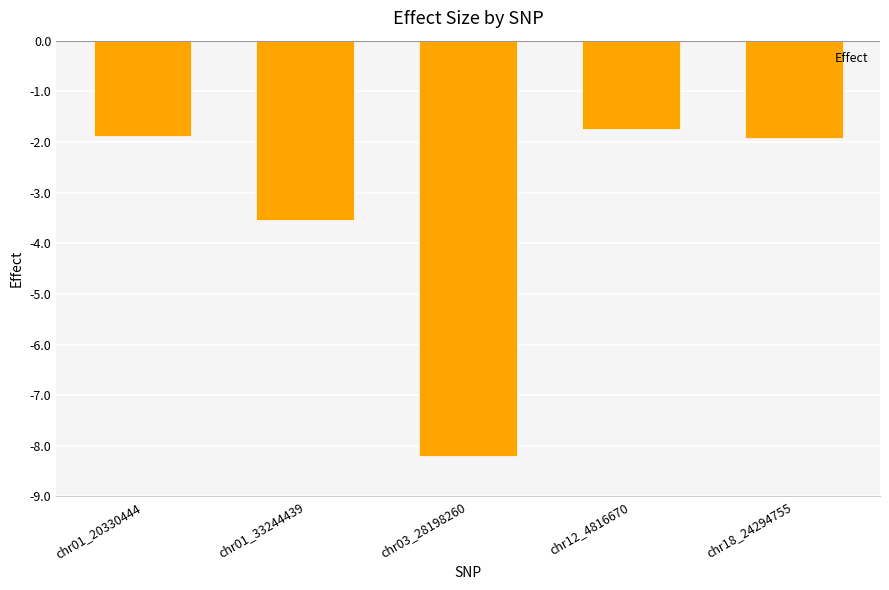

What is the change in value from chr01_20330444 to chr03_28198260?

-6.3